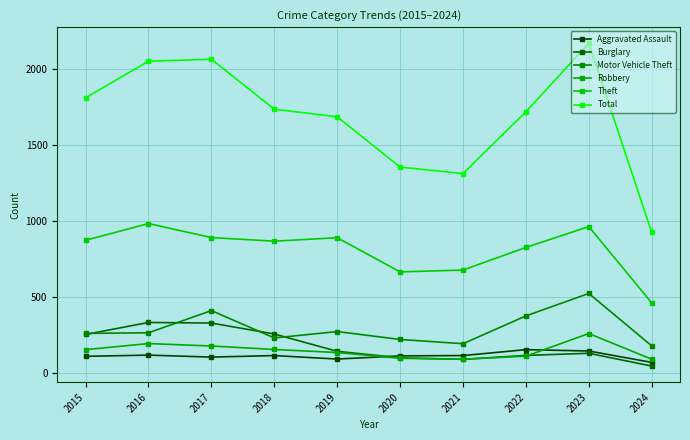

Which category has the highest value in the Theft series?

2016